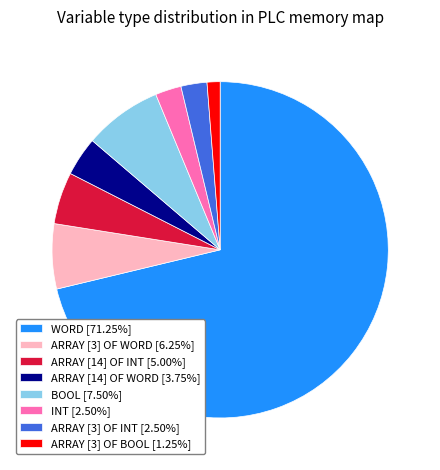

Combined, do WORD [71.25%] and ARRAY [3] OF INT [2.50%] account for over 50%?

Yes